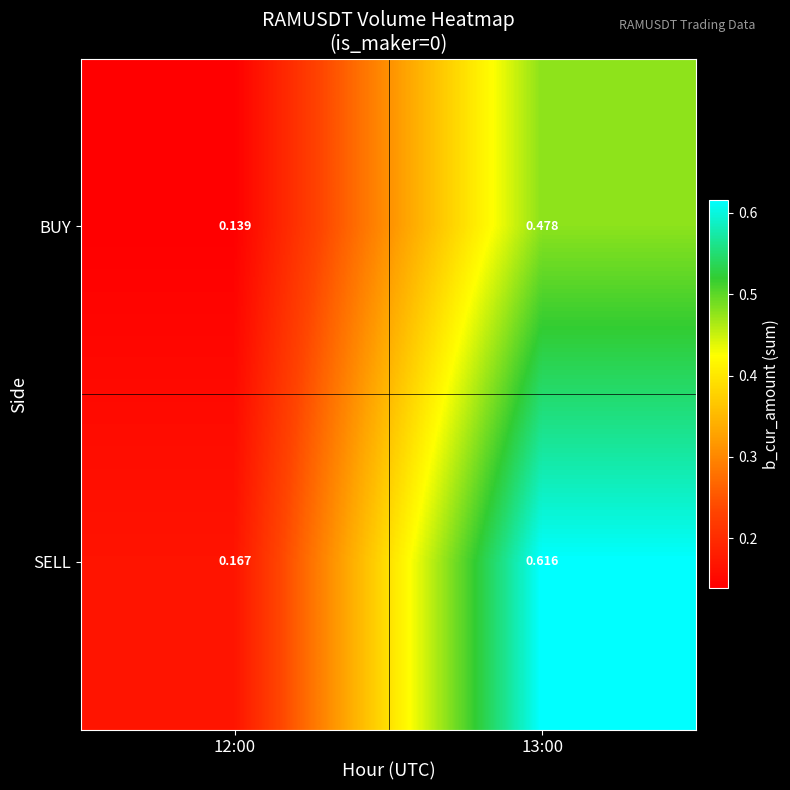

List the series in order of their overall mean, lowest first.

BUY, SELL